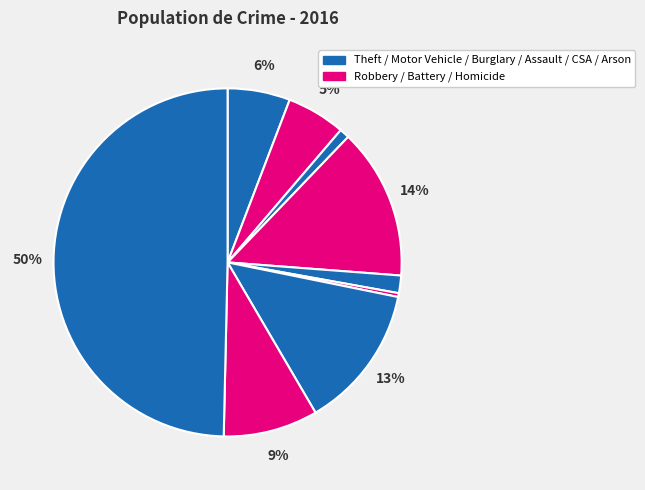

Which slice is the smallest?

Homicide